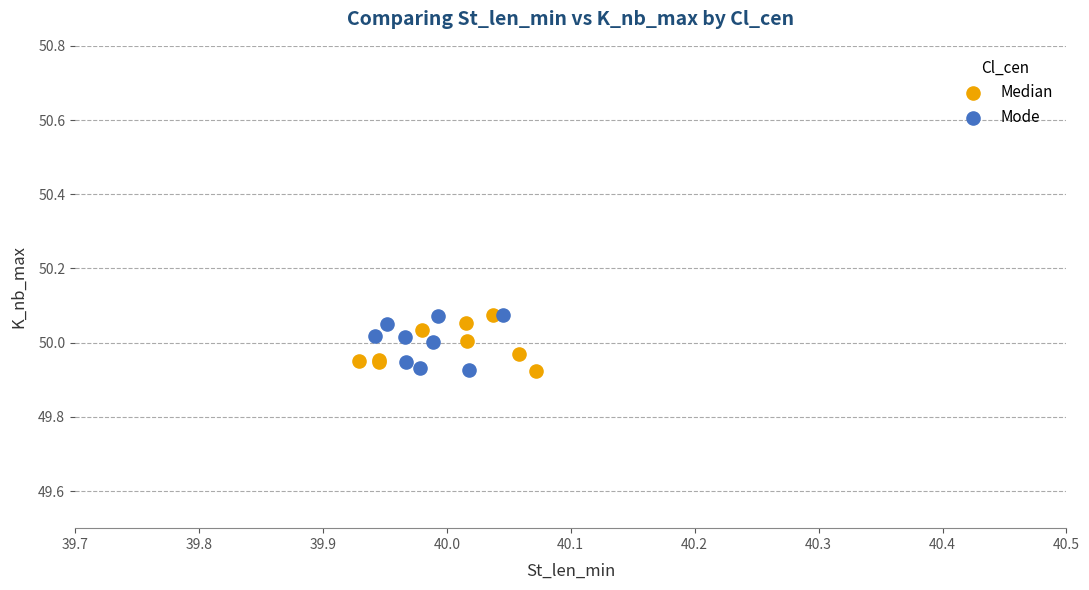

What are all the series names shown in the legend?

Median, Mode